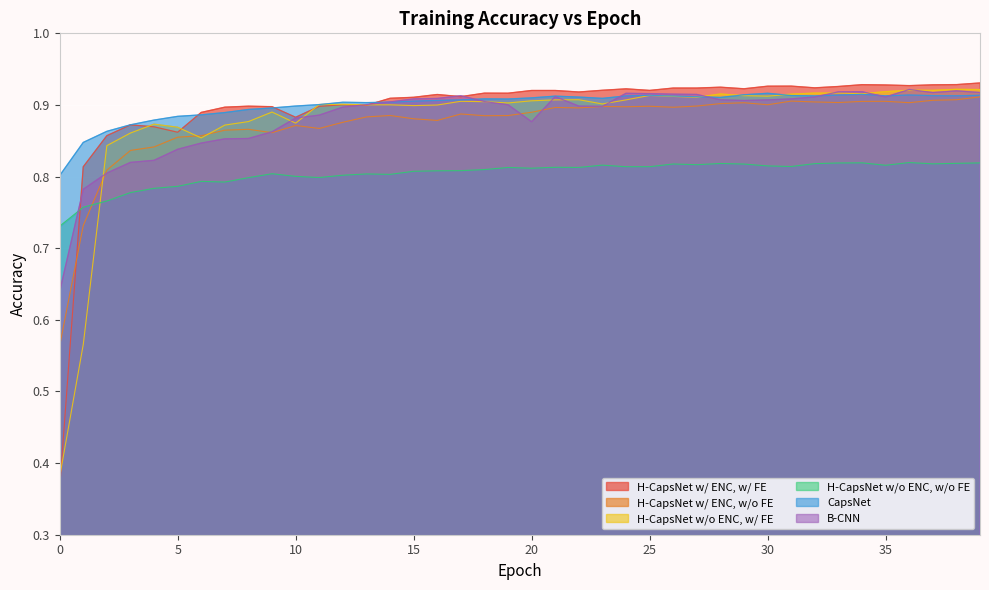

What is the value of the B-CNN point at the 24th from the left?

0.9